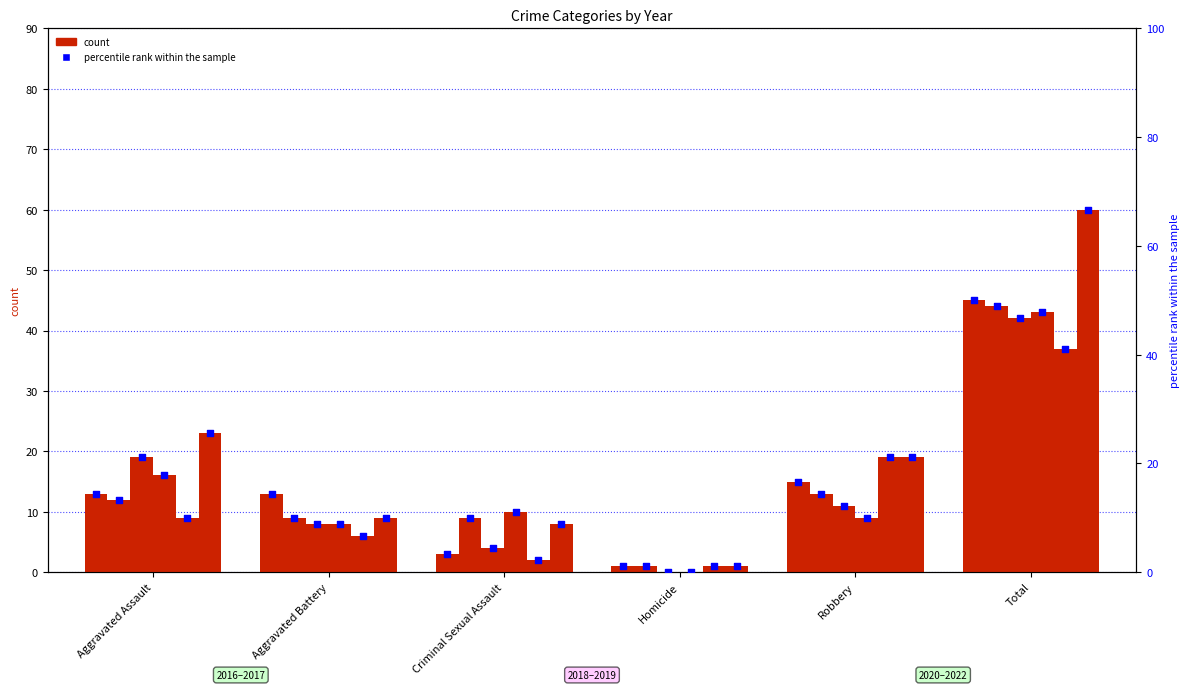

Which has a higher value, Robbery or Aggravated Battery?

Robbery